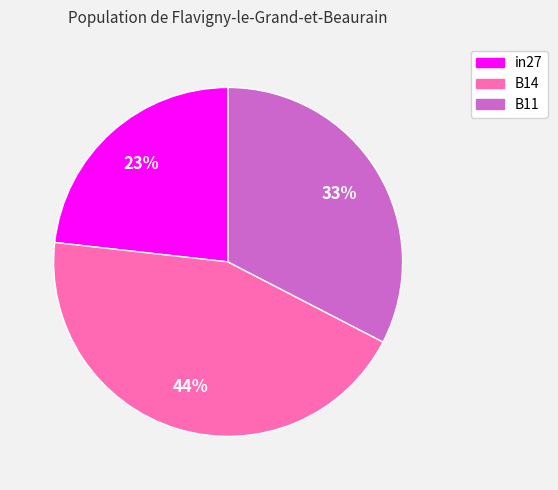

Do in27 and B11 together represent more than half of the pie?

Yes